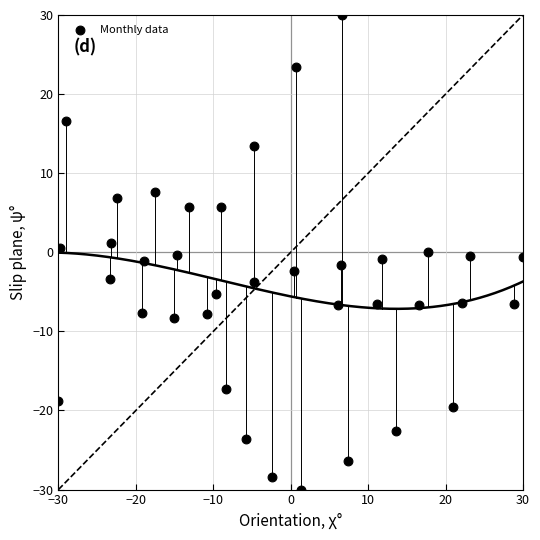

What is the range of X values (max minus min)?

60.0